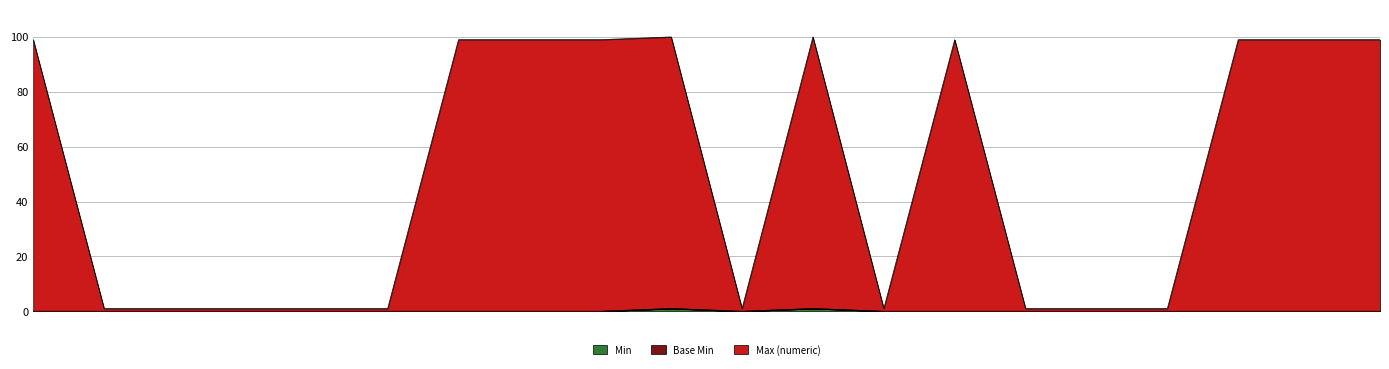

How many positive values does the Min series have?

2